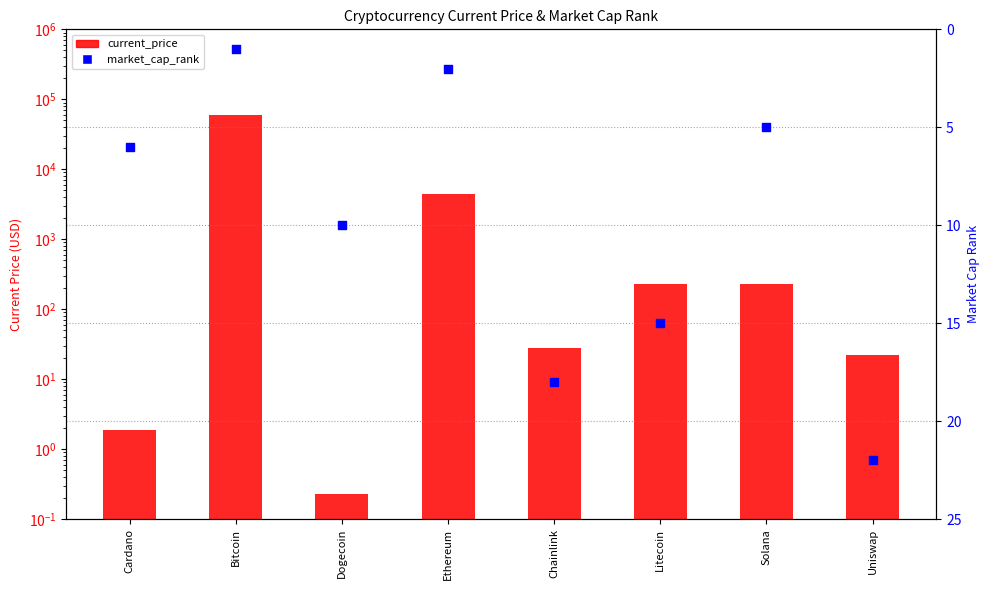

Is the value of market_cap_rank at Ethereum greater than the value of current_price at Bitcoin?

No